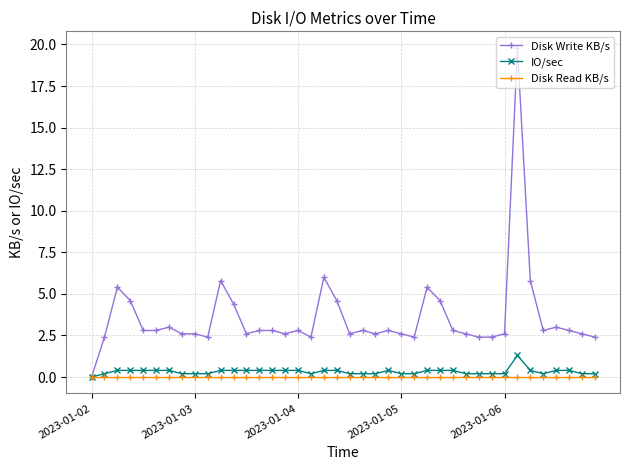

List the series in order of their peak value, highest first.

Disk Write KB/s, IO/sec, Disk Read KB/s